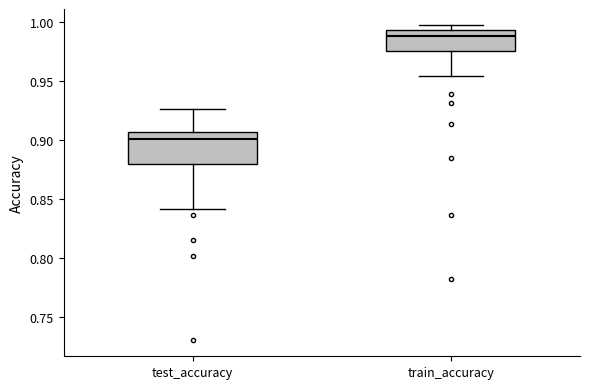

Which box has the lowest median line?

test_accuracy